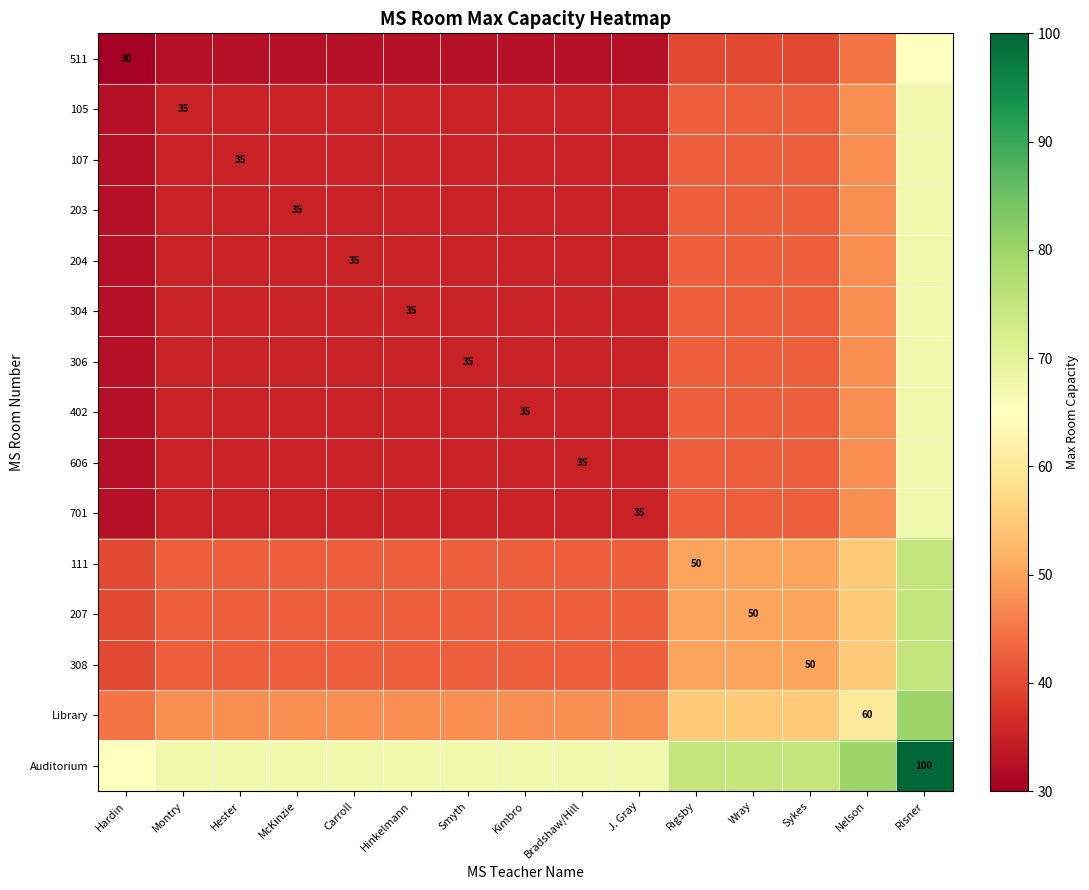

At which label is Auditorium closest to 82?

Nelson